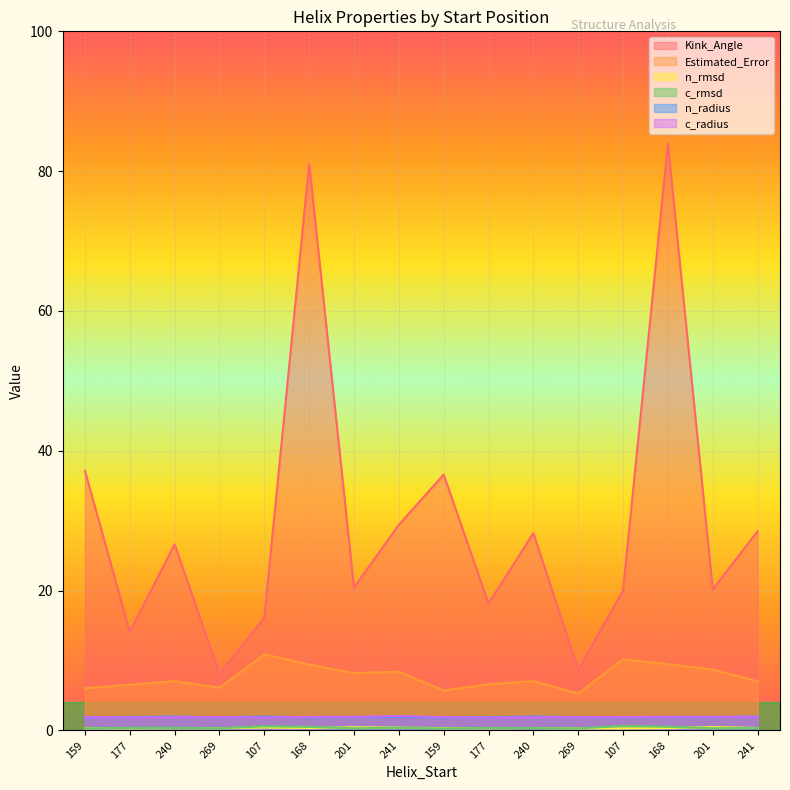

Reading left to right, transcribe all the data shown in this chart.

Kink_Angle: 37.1	14.1	26.6	8.0	16.2	81.1	20.4	29.4	36.6	18.1	28.2	8.7	20.0	83.9	20.2	28.5
Estimated_Error: 6.0	6.5	7.1	6.1	10.9	9.4	8.2	8.4	5.7	6.6	7.0	5.3	10.2	9.5	8.7	7.0
n_rmsd: 0.3	0.3	0.3	0.3	0.4	0.3	0.4	0.4	0.3	0.3	0.3	0.3	0.3	0.3	0.5	0.3
c_rmsd: 0.3	0.4	0.4	0.3	0.6	0.5	0.3	0.4	0.3	0.3	0.3	0.3	0.6	0.5	0.3	0.3
n_radius: 1.9	1.9	2.0	1.9	2.0	1.9	1.9	1.9	1.9	1.9	2.0	1.9	1.9	1.9	1.9	2.0
c_radius: 1.9	1.9	1.9	1.9	1.9	1.9	1.9	2.0	1.9	1.8	1.9	1.9	1.9	1.9	1.9	1.9